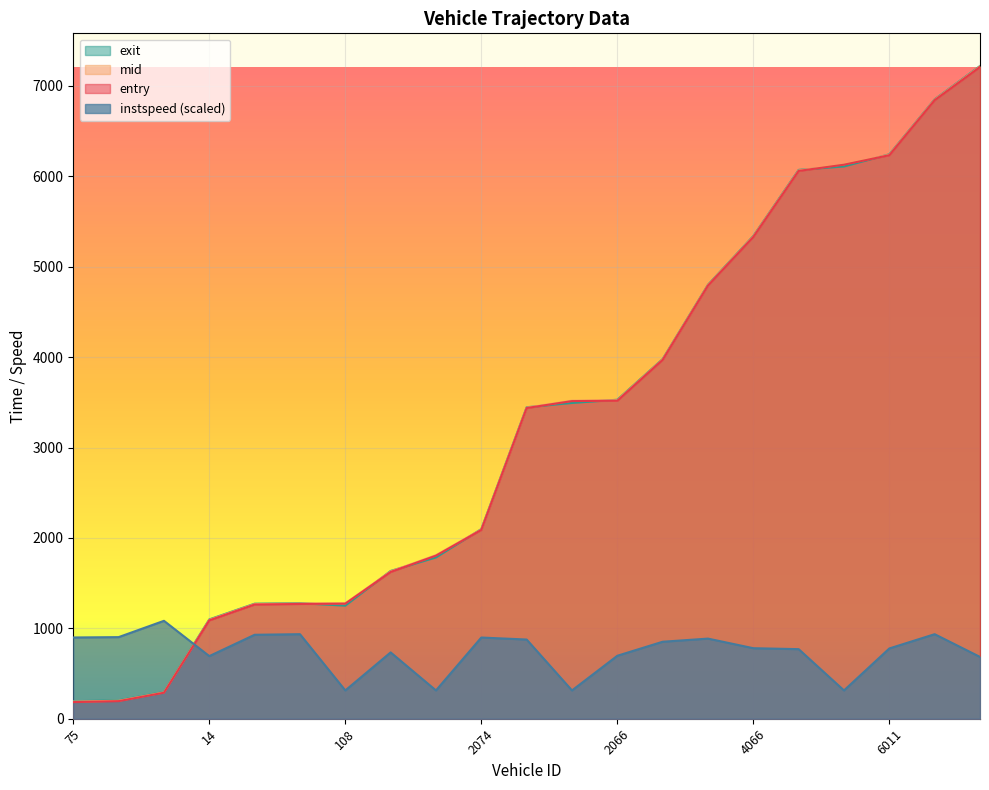

What is the minimum value shown in the chart?

184.0